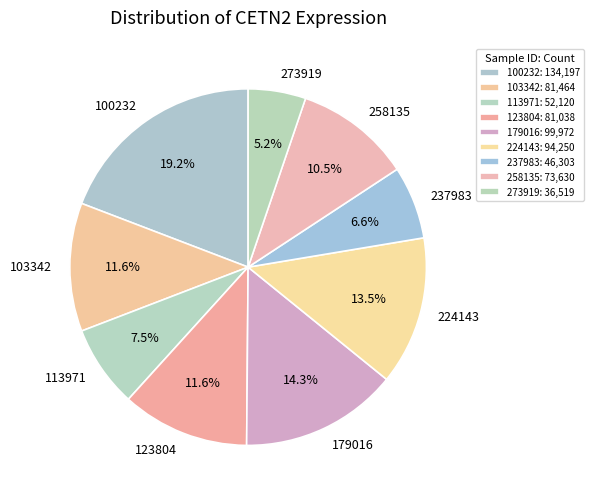

True or false: 237983 accounts for 7% of the total.

True